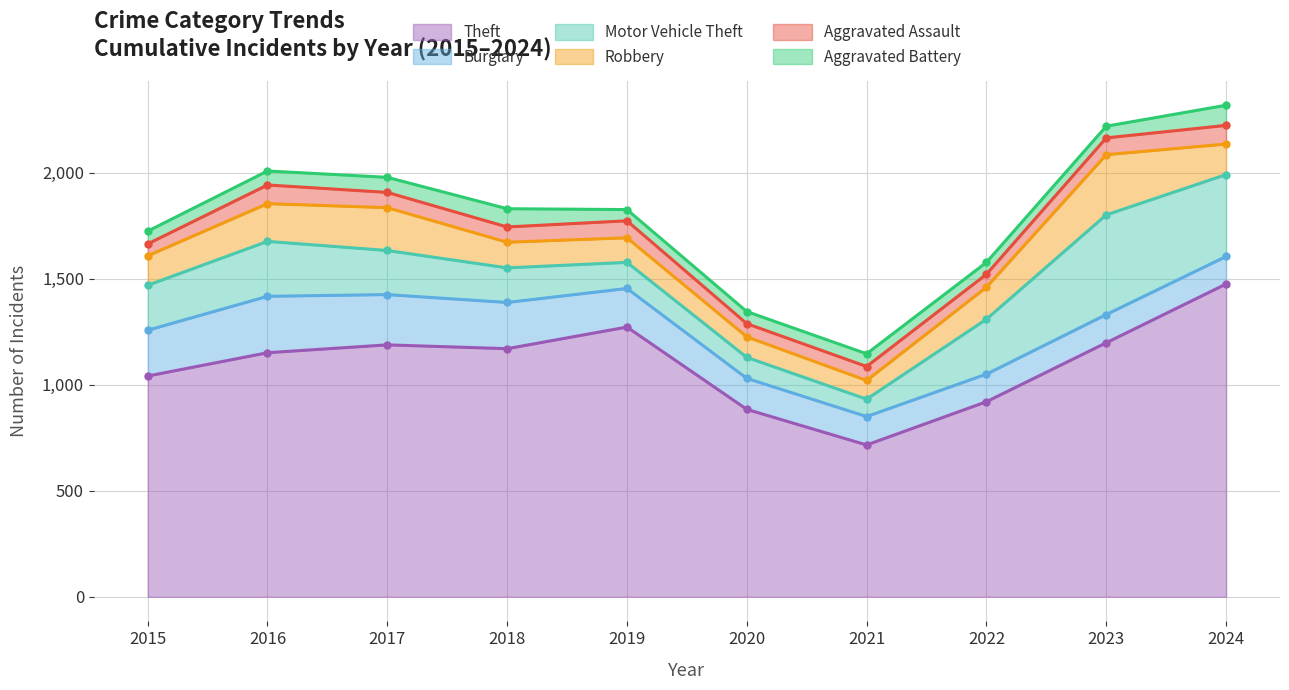

What is the sum of the Theft values at 2016 and 2020?

2035